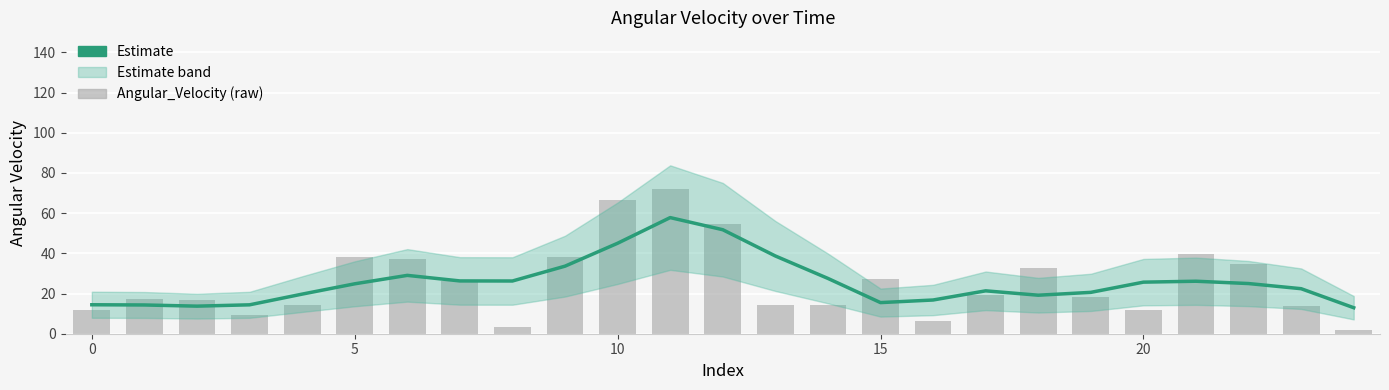

Which series changed the most between 0 and 7?

Estimate